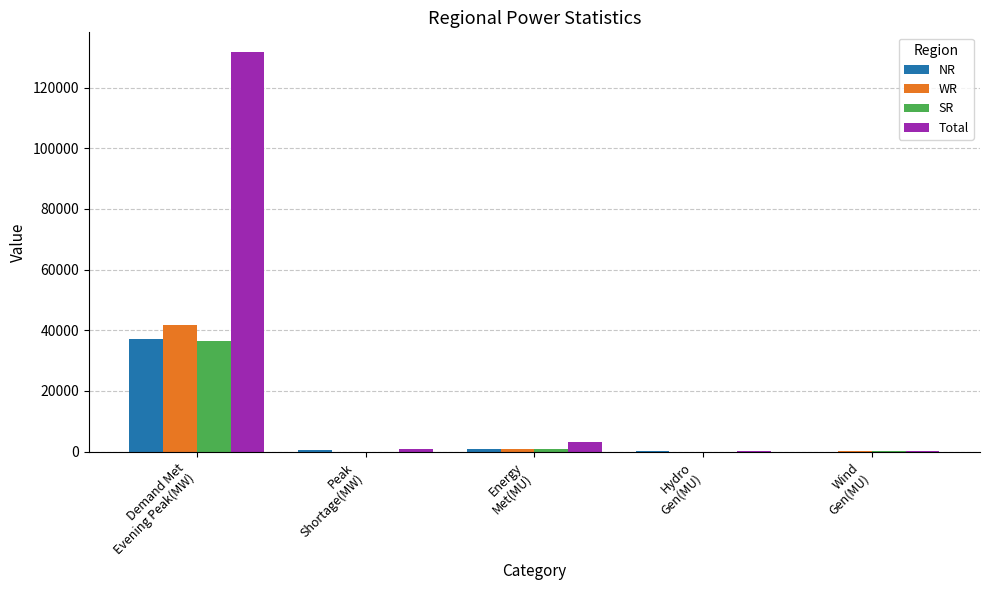

What is the sum of all WR values?

42963